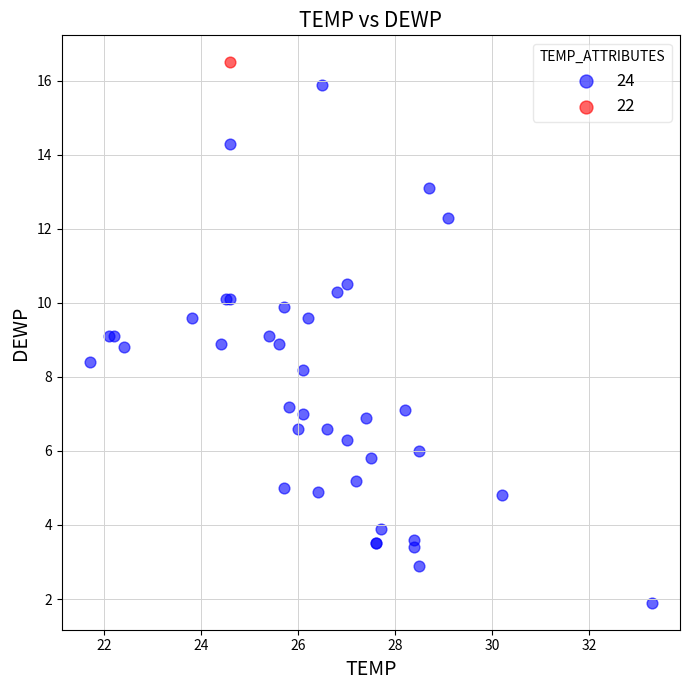

What are all the series names shown in the legend?

24, 22